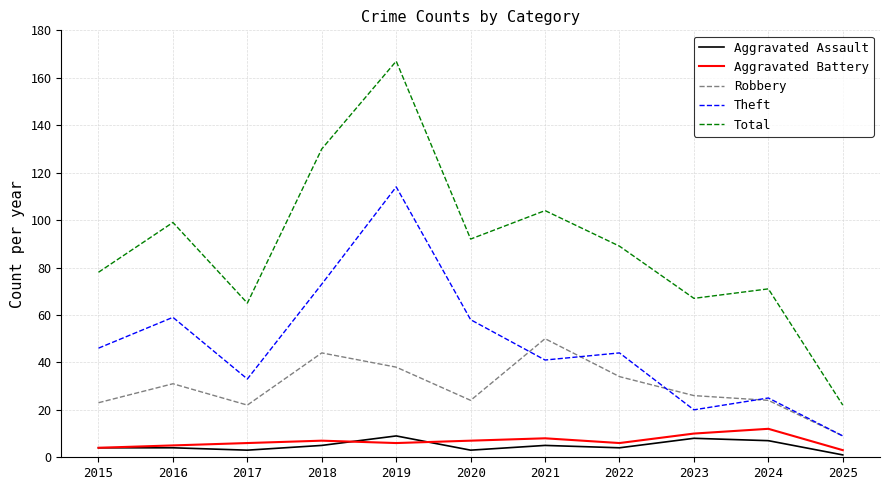

Does the chart display data point markers on the line(s)?

No